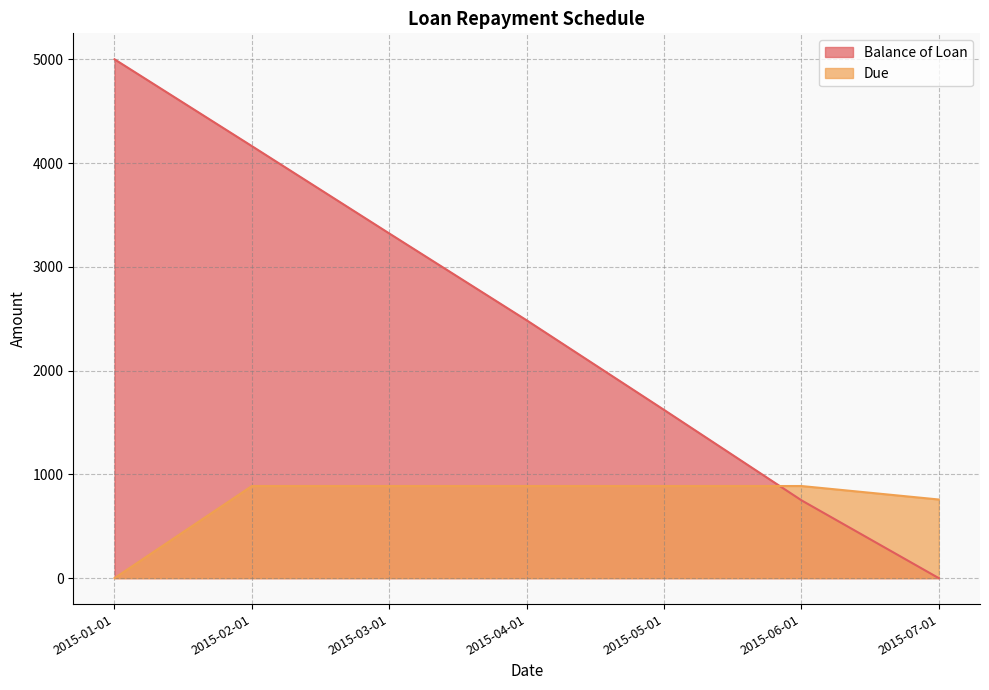

The value of Balance of Loan at 2015-06-01 is 750.4. True or false?

True